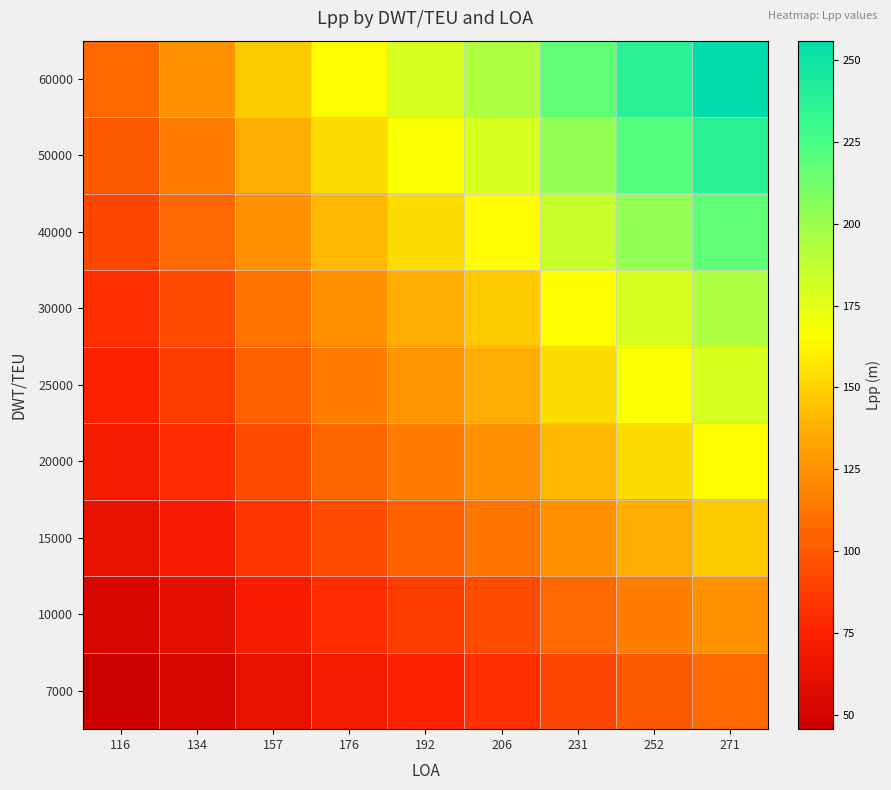

Which series has the largest total across all categories?

60000